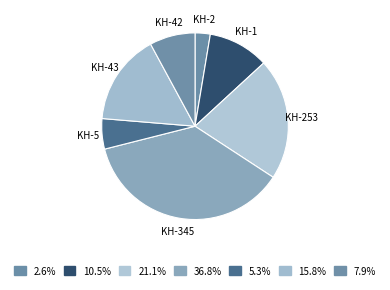

Count the number of slices in the pie.

7